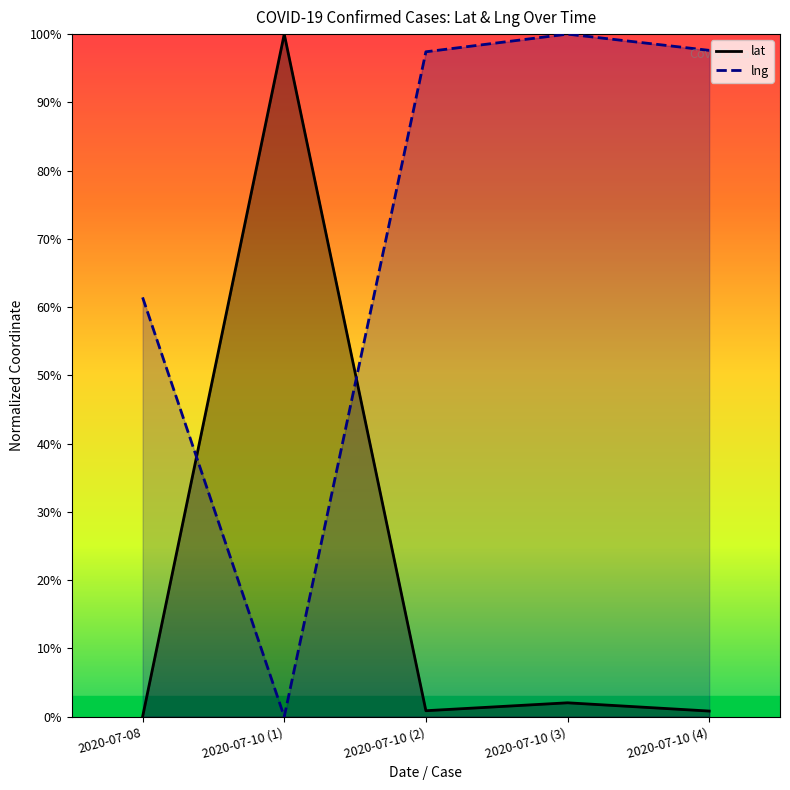

How many data points in lng are above 0?

4